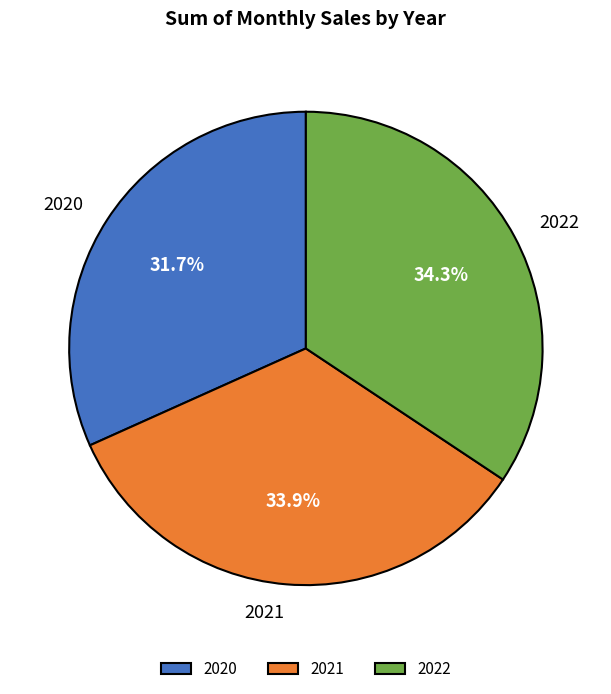

What is the ratio of the value at 2020 to the value at 2022?

0.9